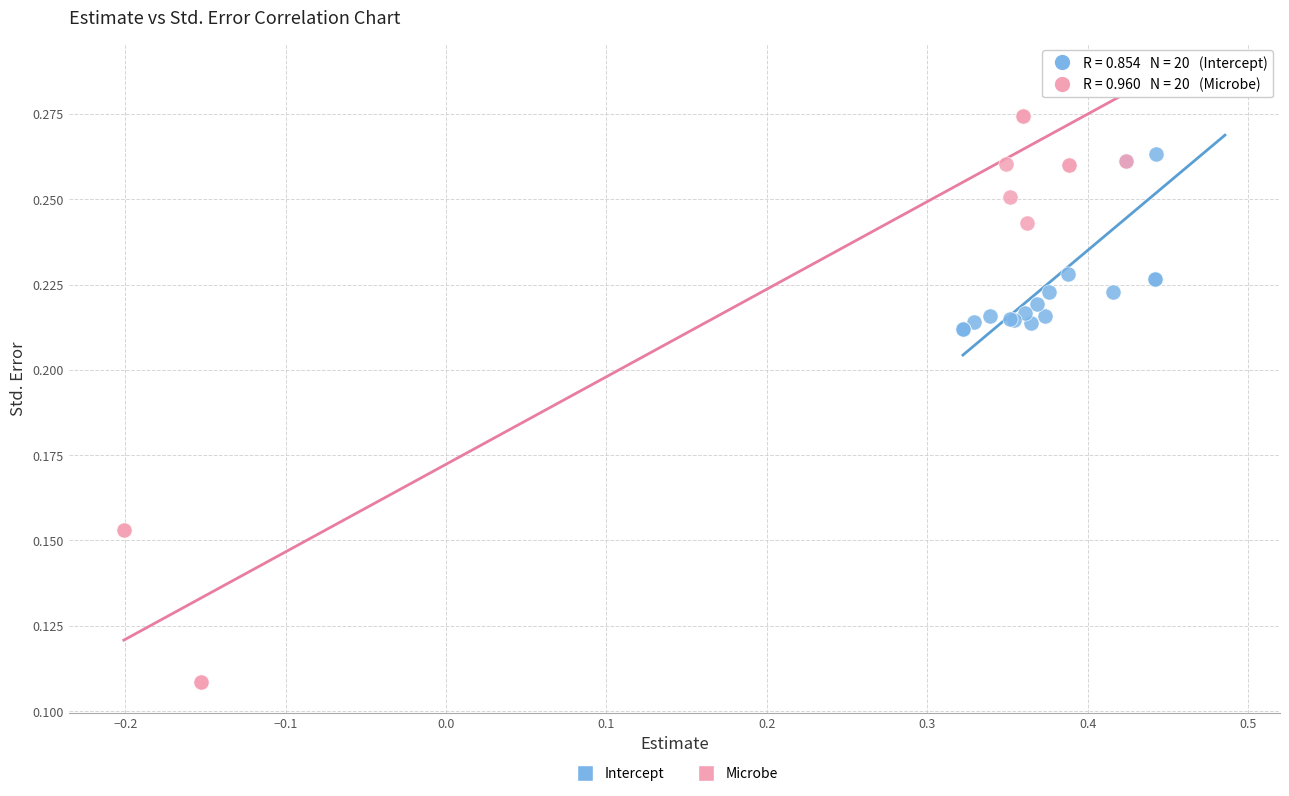

What are all the series names shown in the legend?

Intercept, Microbe